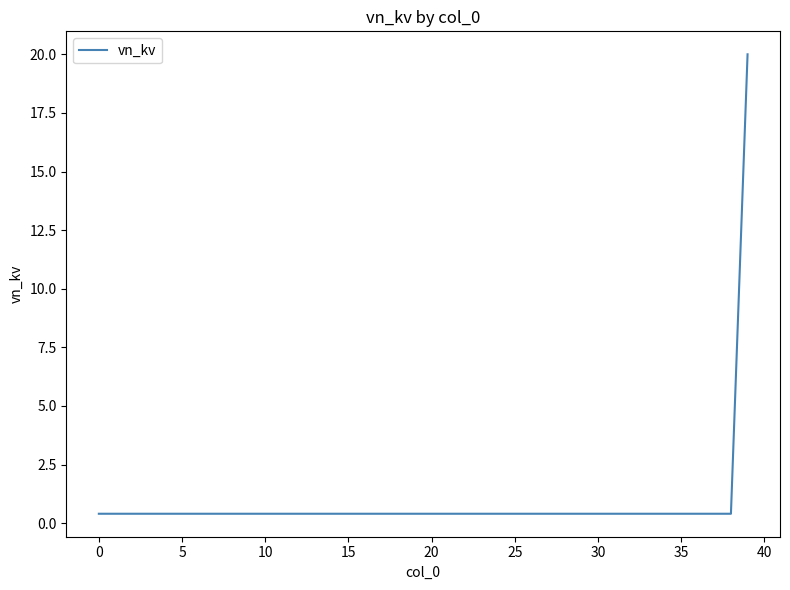

Reading left to right, extract all data points from this chart.

0.4	0.4	0.4	0.4	0.4	0.4	0.4	0.4	0.4	0.4	0.4	0.4	0.4	0.4	0.4	0.4	0.4	0.4	0.4	0.4	0.4	0.4	0.4	0.4	0.4	0.4	0.4	0.4	0.4	0.4	0.4	0.4	0.4	0.4	0.4	0.4	0.4	0.4	0.4	20.0